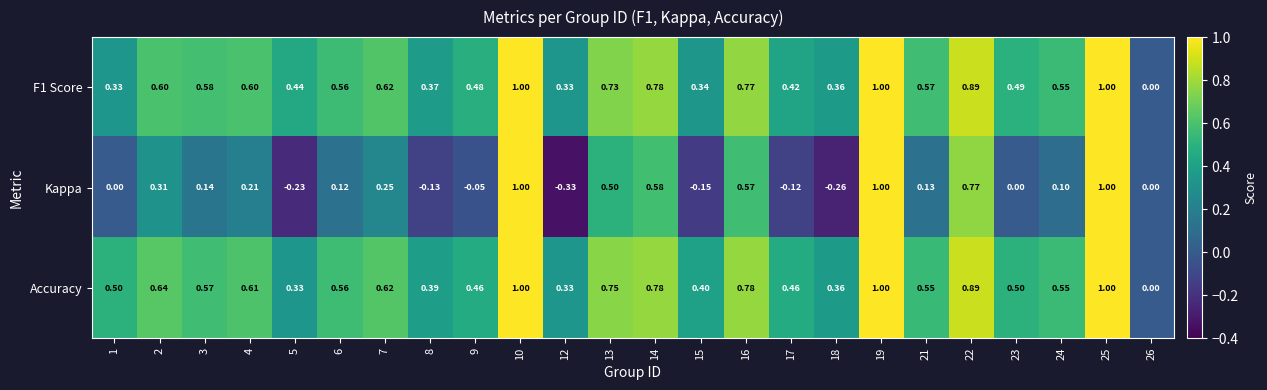

Which series has the largest range (max minus min)?

Kappa